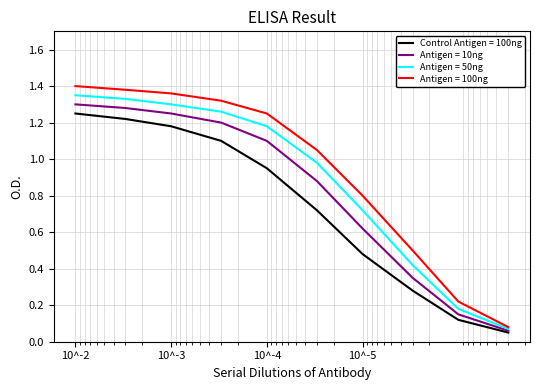

How many values in the Antigen = 100ng series are below 1?

4